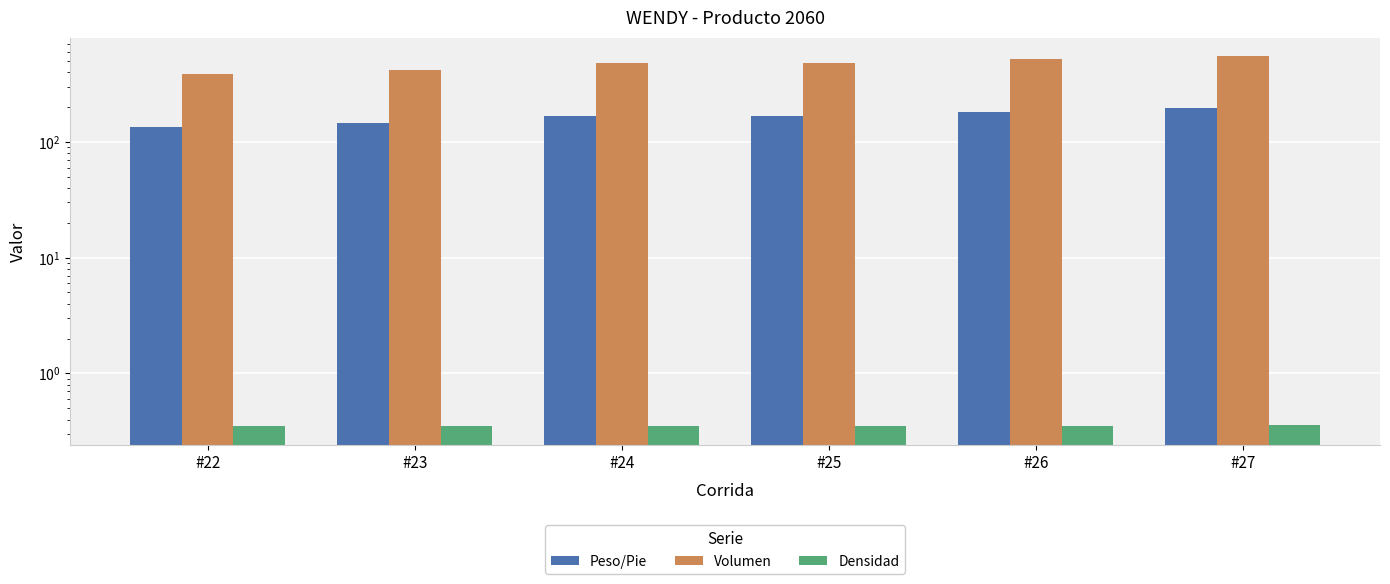

Reading left to right, what are all the values shown in this chart?

Peso/Pie: #22=133.7	#23=145.6	#24=168.0	#25=168.0	#26=182.0	#27=195.7
Volumen: #22=382.0	#23=416.0	#24=480.0	#25=480.0	#26=520.0	#27=550.0
Densidad: #22=0.3	#23=0.3	#24=0.3	#25=0.3	#26=0.3	#27=0.4